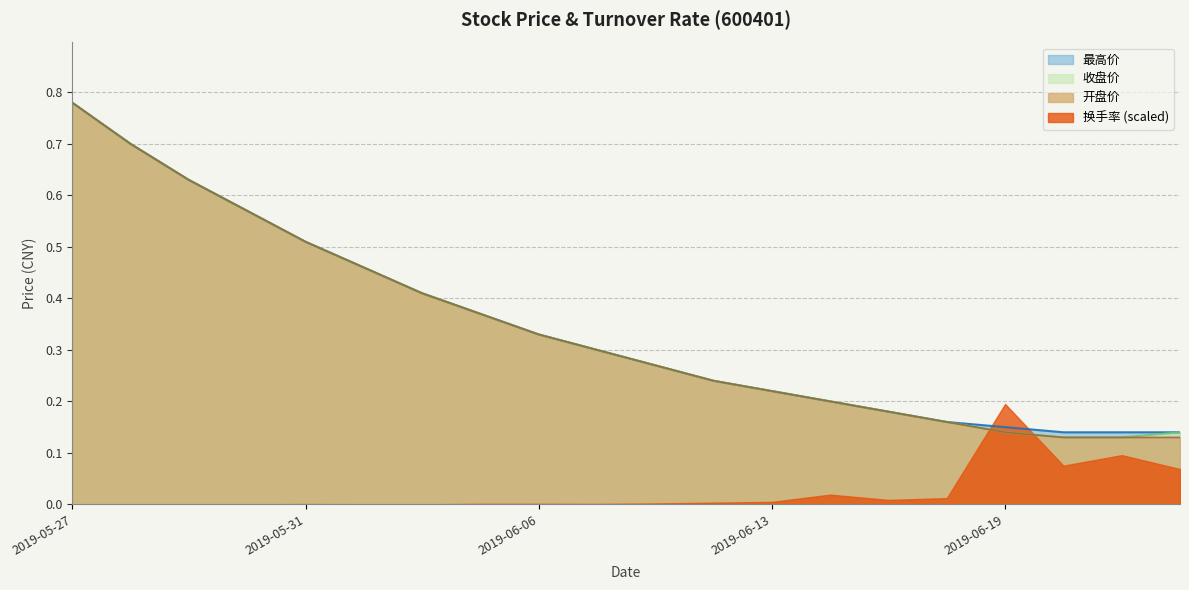

What are all the series names shown in the legend?

最高价, 收盘价, 开盘价, 换手率 (scaled)